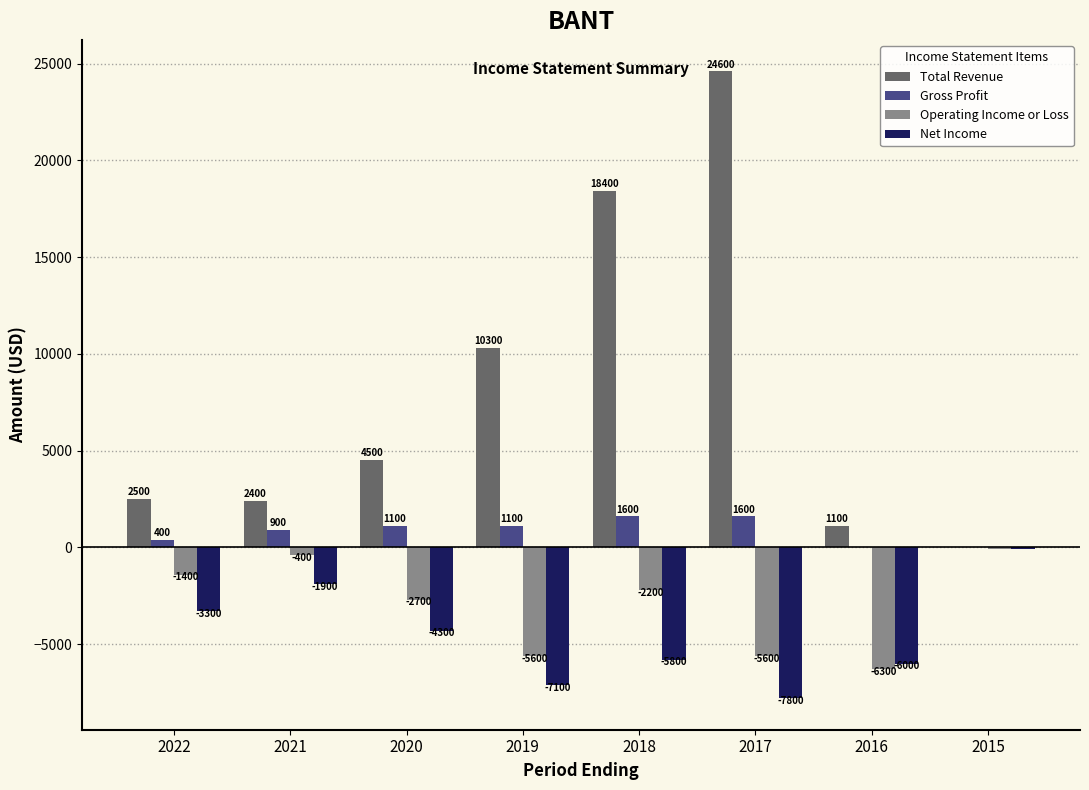

At which category does the chart reach its peak across all series?

2017